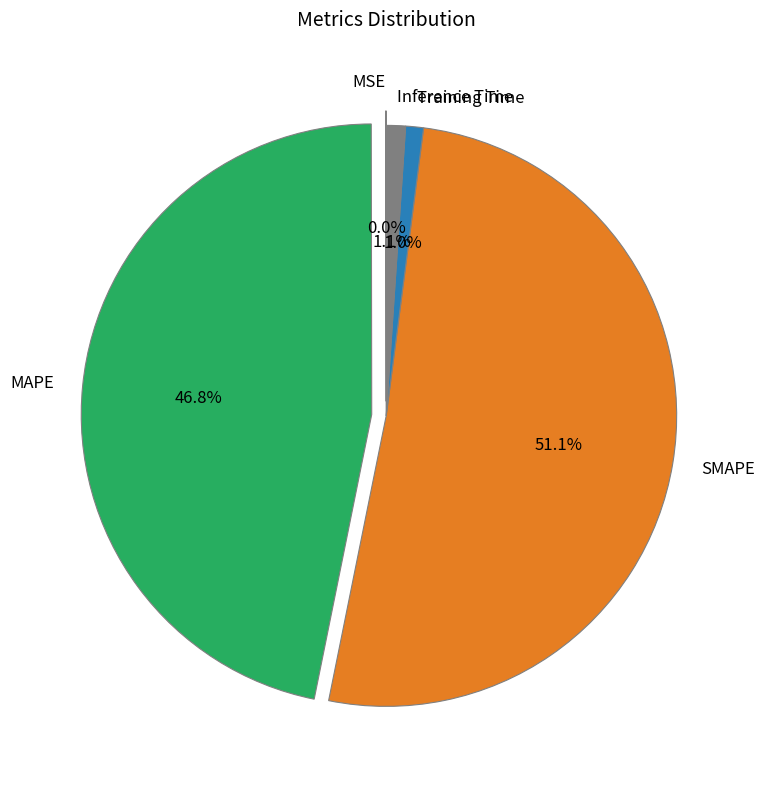

Is the sum of SMAPE and Training Time greater than half?

Yes